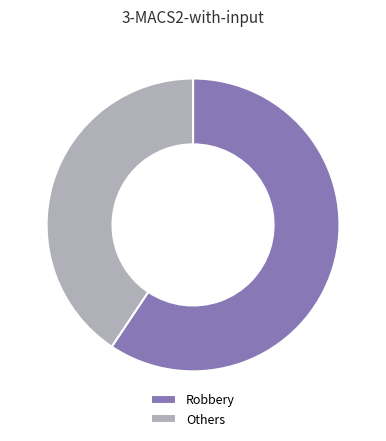

Do Others and Robbery together represent more than half of the pie?

Yes